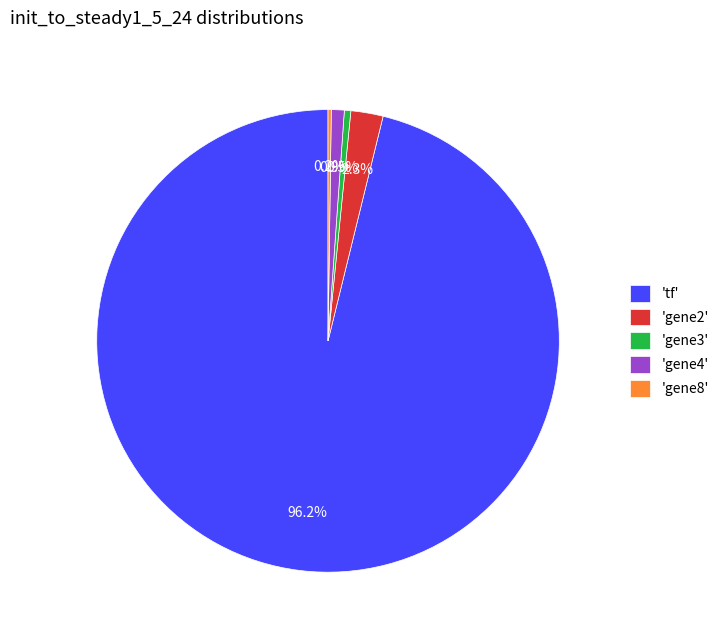

Which category accounts for the majority?

'tf'